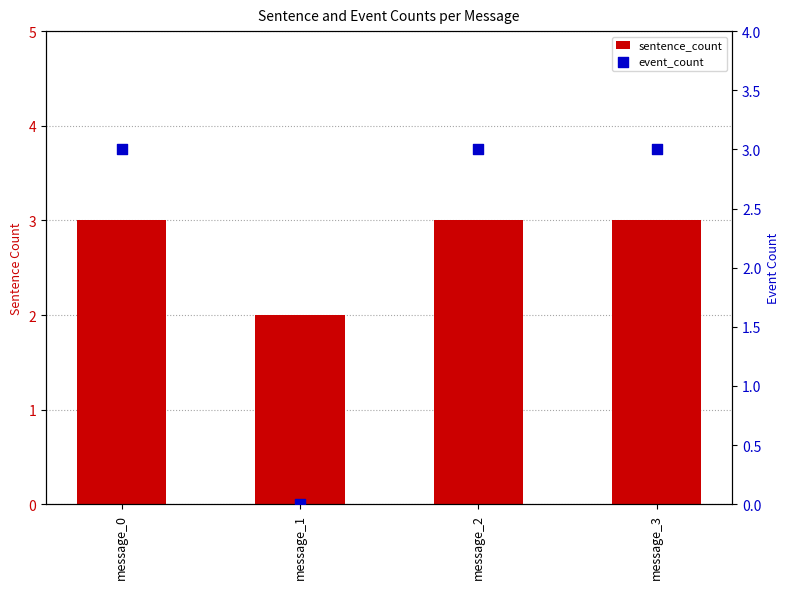

Which series has the widest spread of Y values?

event_count